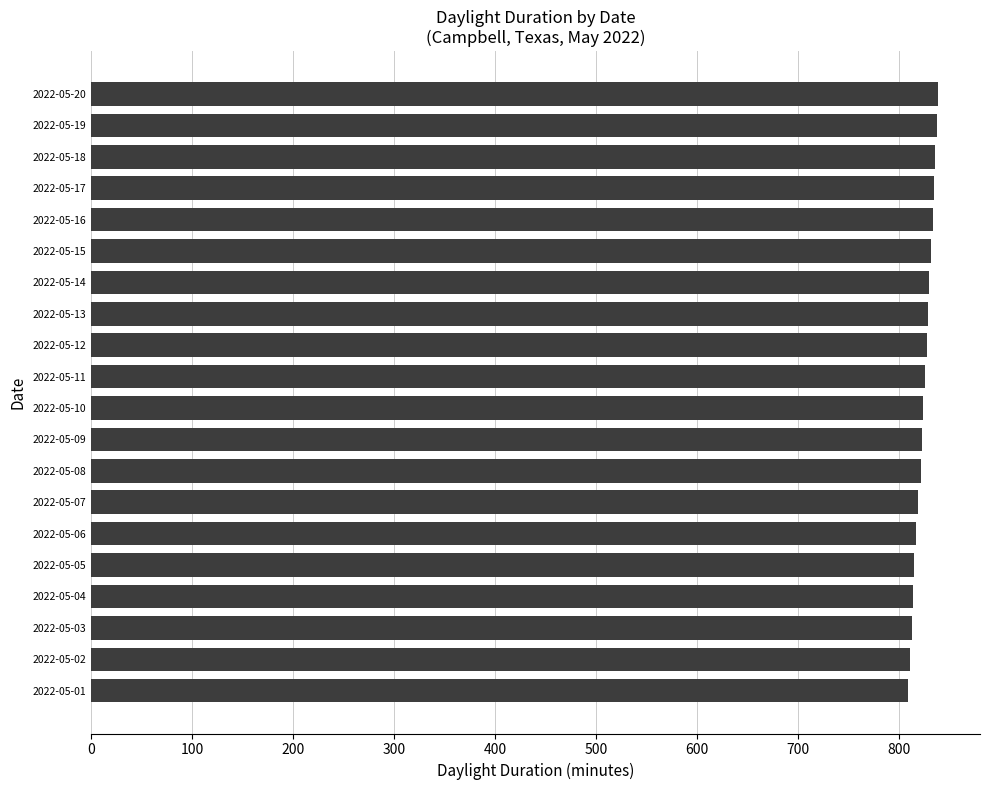

Is it true that the value at 2022-05-14 is 829?

True